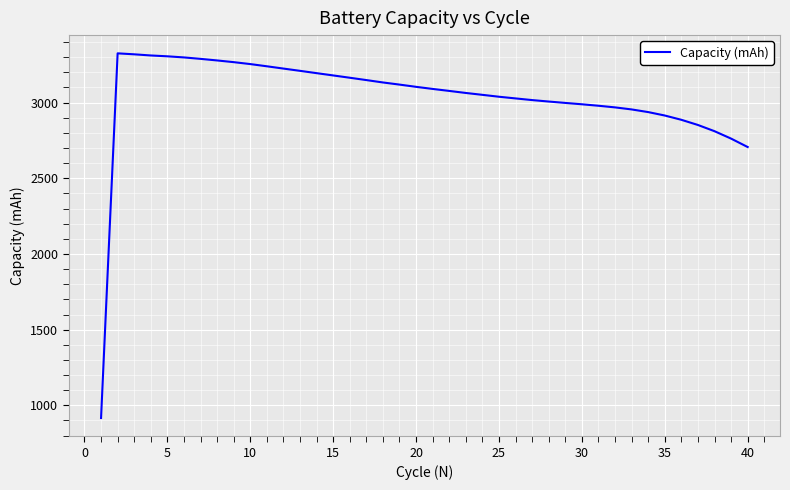

What is the smallest value displayed?

916.1